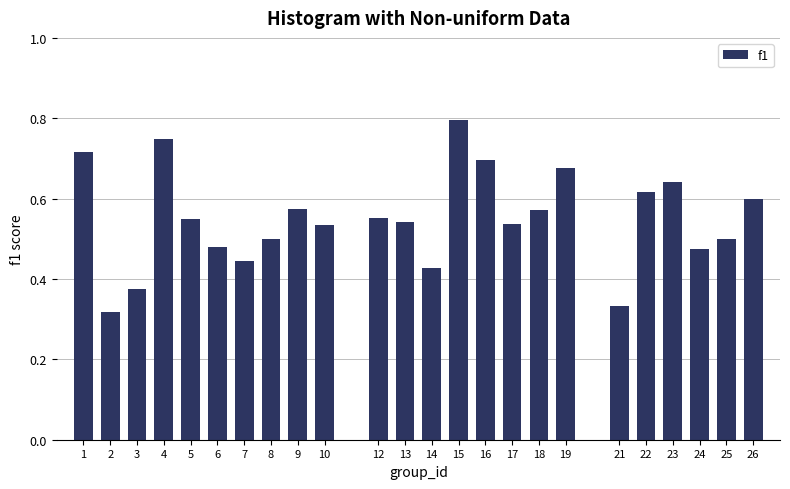

Between 18 and 10, which is larger?

18